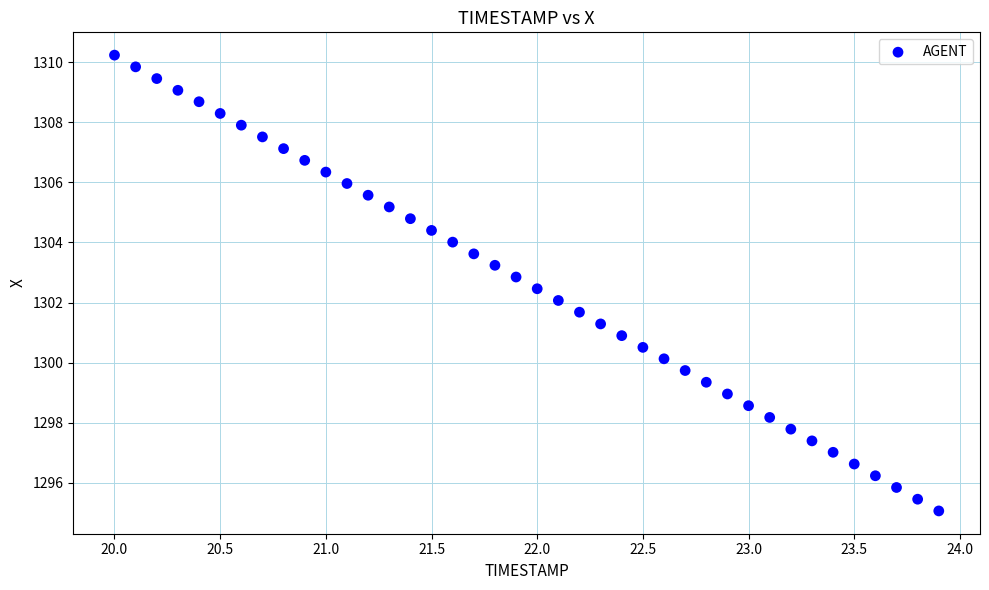

What is the range of X values (max minus min)?

3.9